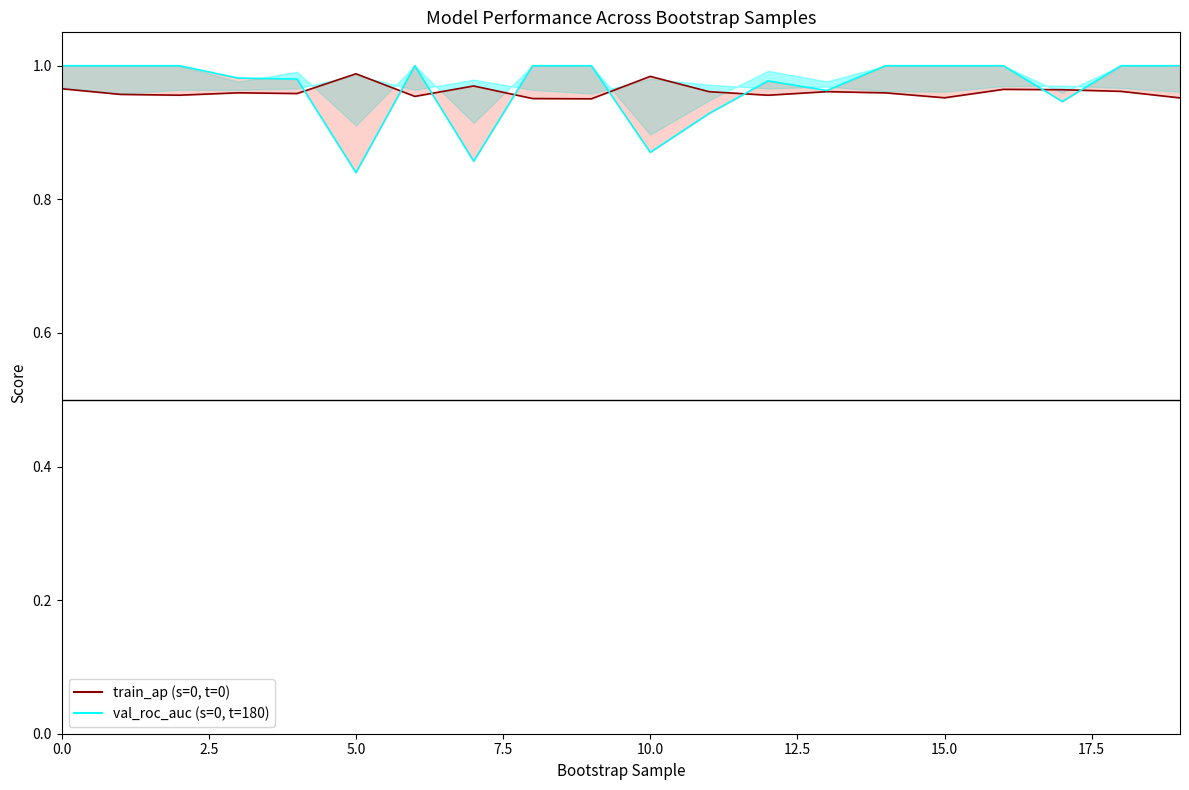

Reading right to left, list all the values displayed in this chart.

train_average_precision_line: 1.0	1.0	1.0	1.0	1.0	1.0	1.0	1.0	1.0	1.0	1.0	1.0	1.0	1.0	1.0	1.0	1.0	1.0	1.0	1.0
validation_roc_auc: 1.0	1.0	0.9	1.0	1.0	1.0	1.0	1.0	0.9	0.9	1.0	1.0	0.9	1.0	0.8	1.0	1.0	1.0	1.0	1.0